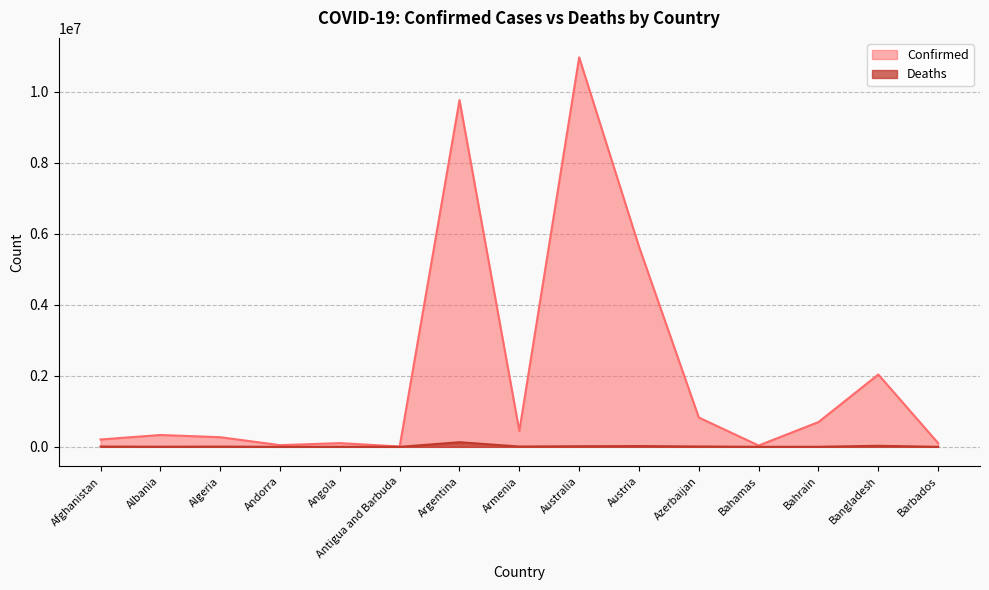

Which series has the largest range (max minus min)?

Confirmed